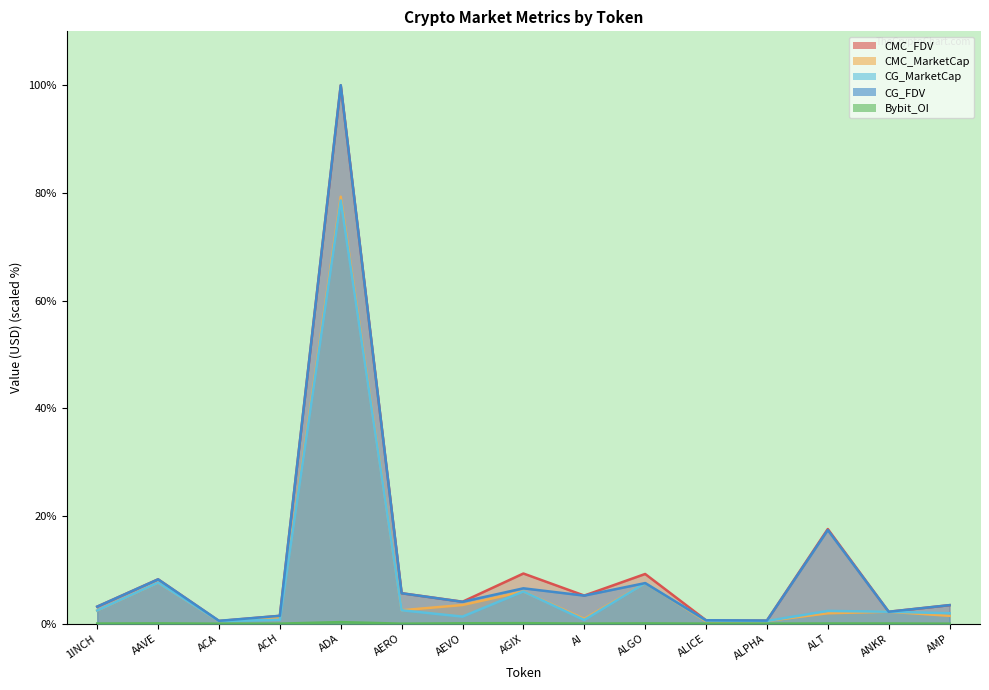

The CG_MarketCap series shows 49.2 at ADA. True or false?

False